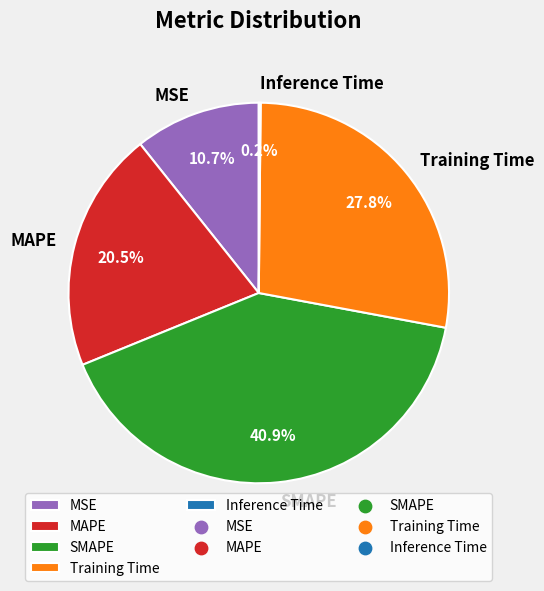

Is Training Time the majority of the pie?

No